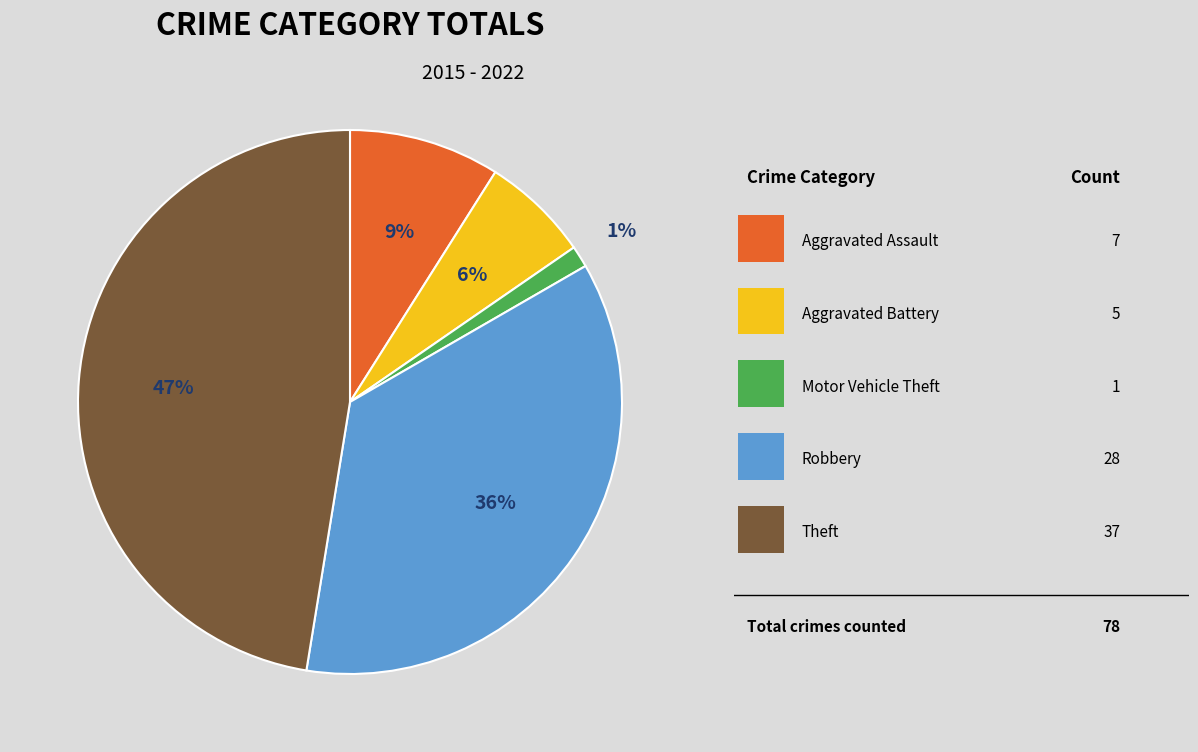

How many slices are in this pie chart?

5